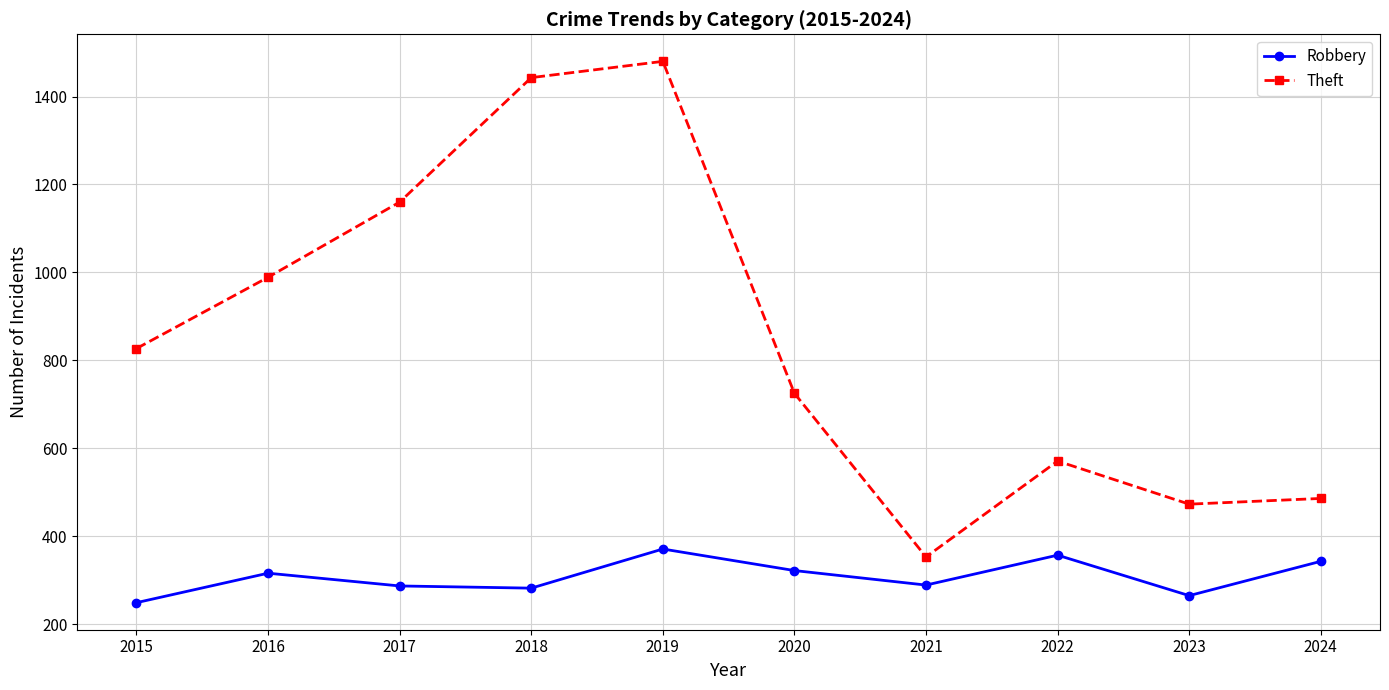

Which category has the highest value in the Theft series?

2019